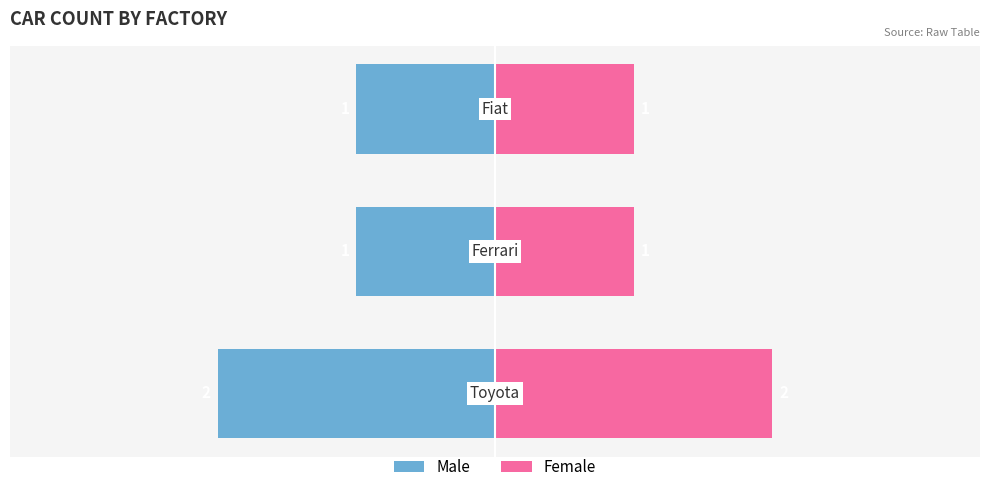

What is the difference between the maximum and minimum values in the Male series?

1